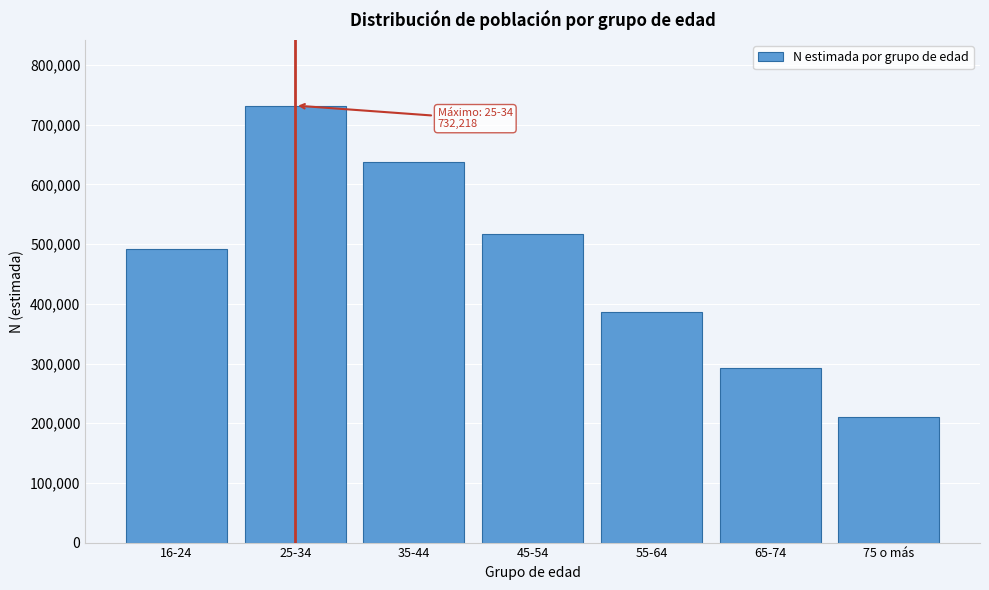

Reading right to left, extract all data points from this chart.

75 o más=209718	65-74=292583	55-64=385892	45-54=517451	35-44=637856	25-34=732218	16-24=491249